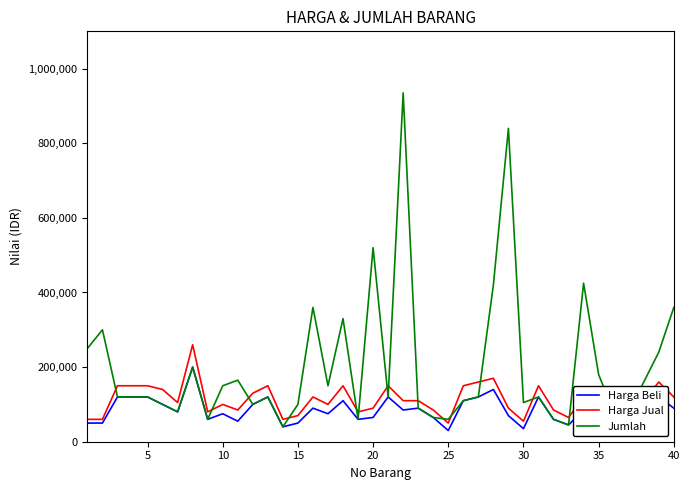

Which series has the widest spread of values?

Jumlah